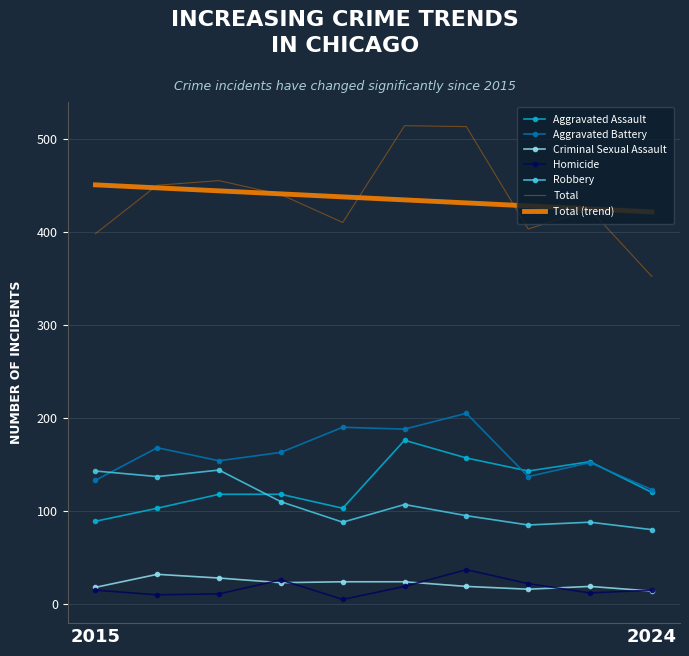

How many interior local peaks does the Homicide series have?

2